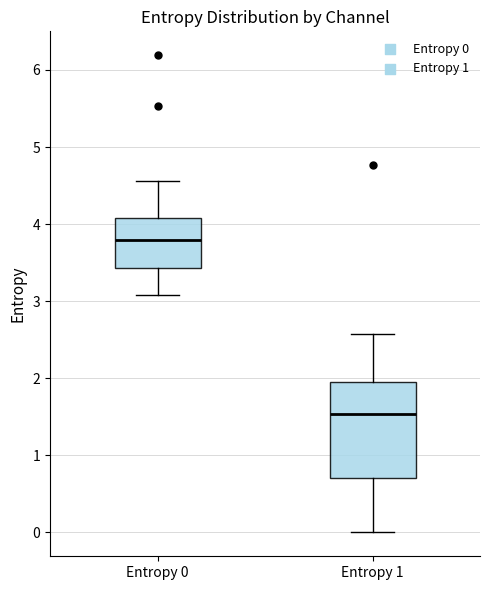

Reading left to right, transcribe this box plot: for each box, give where its median line is, the range the box spans, and where its two whiskers end, as read against the y-axis. The values are not printed on the chart, so give them approximately, as read against the axis.

Entropy 0: median 3.8, box 3.4 to 4.1, whiskers 3.1 to 4.6
Entropy 1: median 1.5, box 0.7 to 1.9, whiskers 0.0 to 2.6